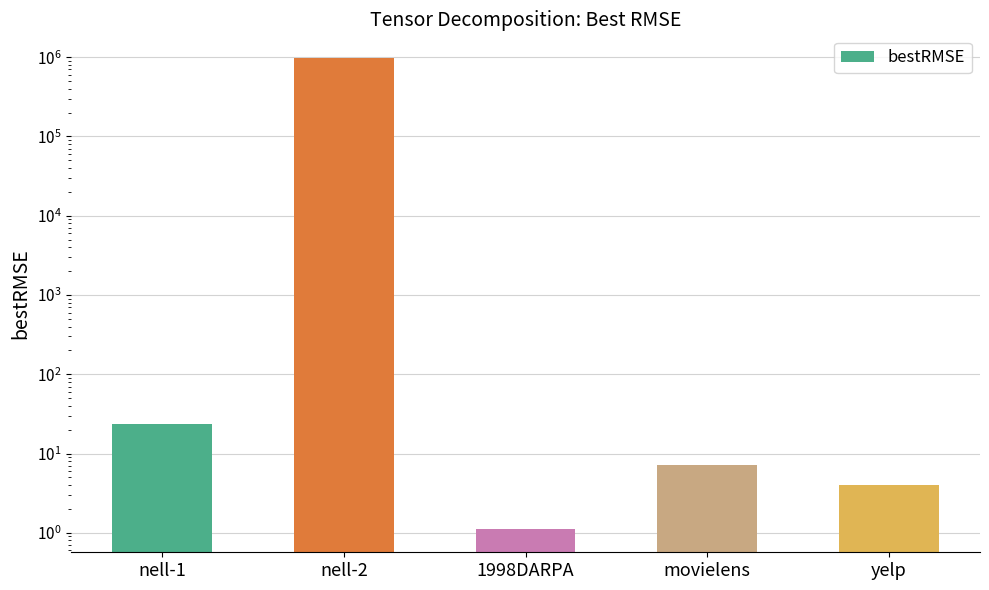

List the labels in order of value, smallest first.

1998DARPA, yelp, movielens, nell-1, nell-2